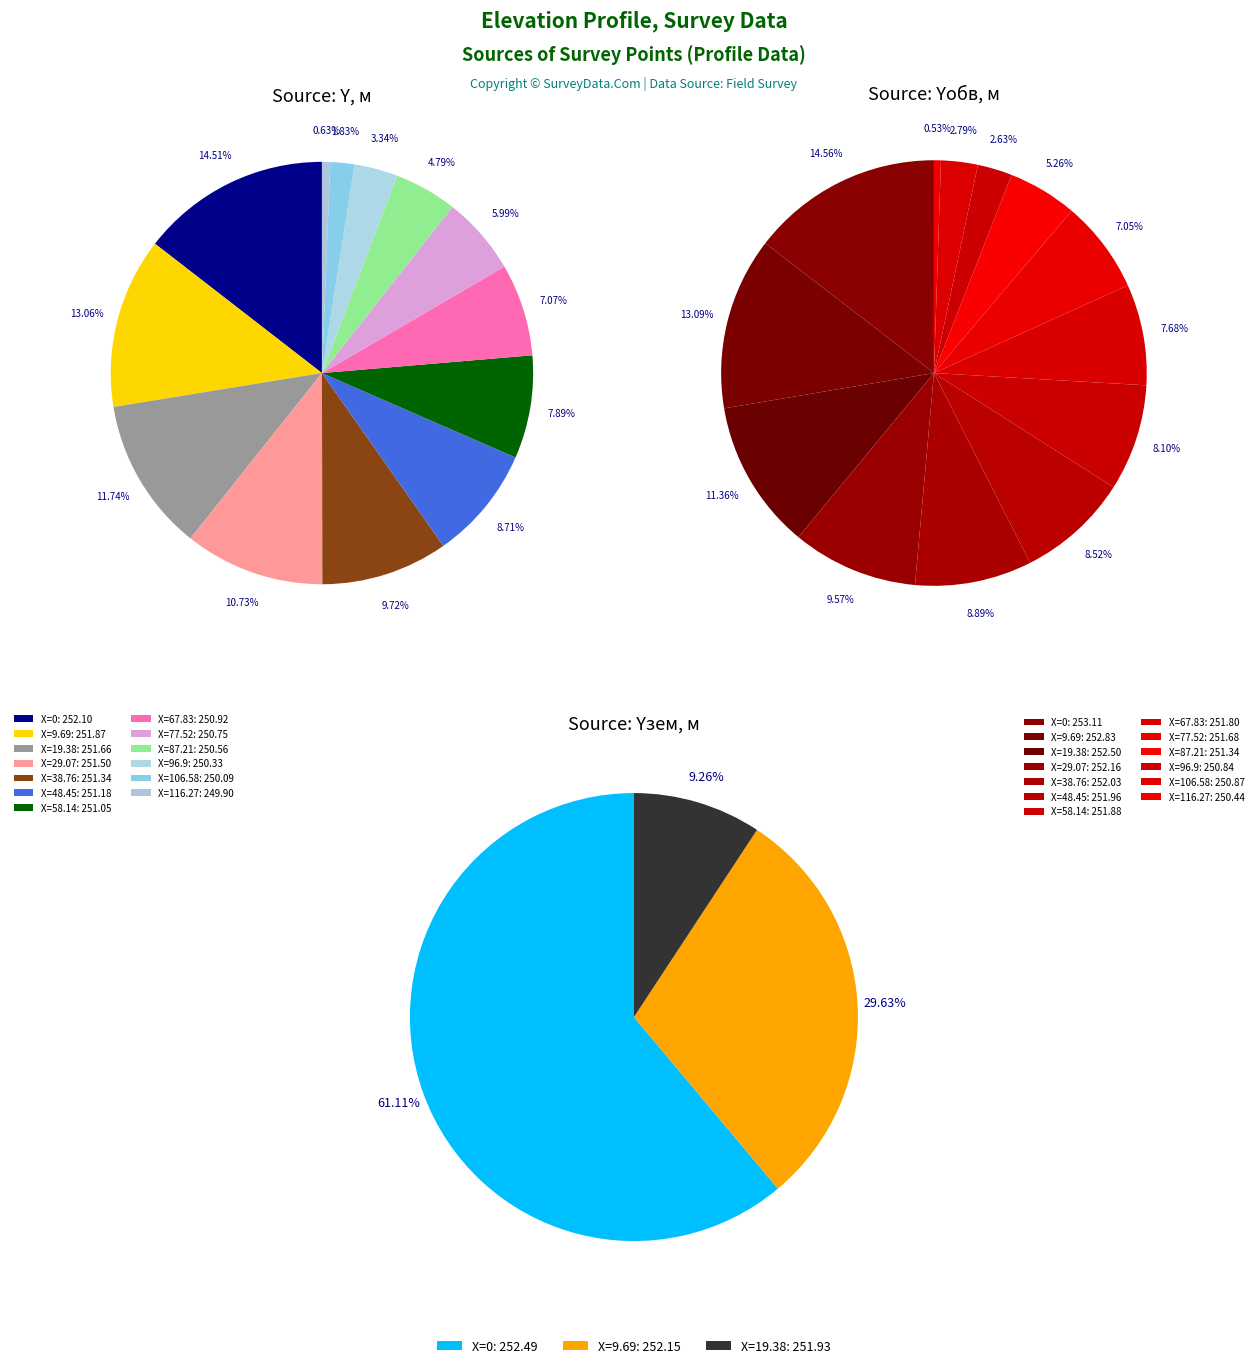

Rank the series at 9.69 from lowest to highest value.

Y, м, Yзем, м, Yобв, м